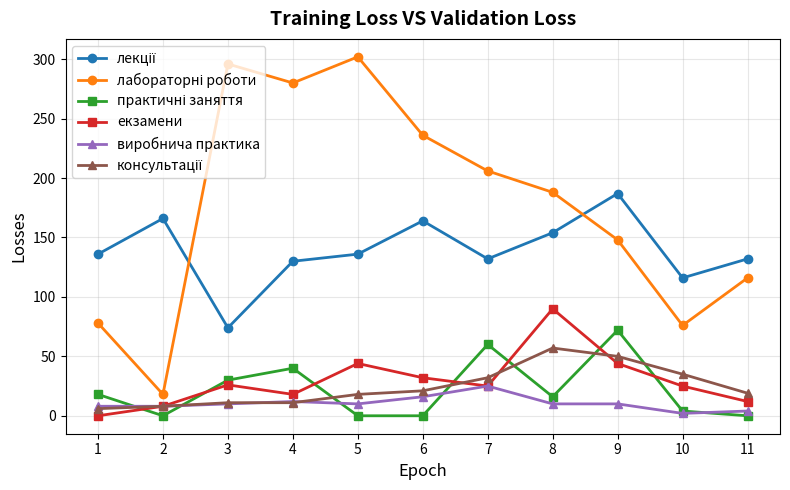

At which category does екзамени reach its first local peak?

3